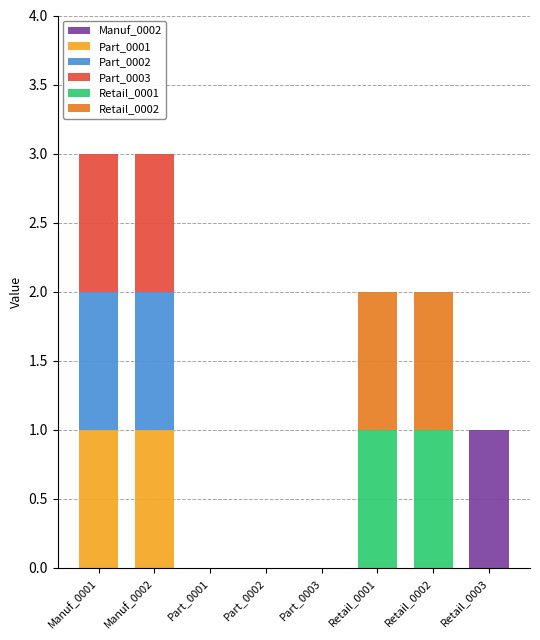

Rank the series at Part_0001 from lowest to highest value.

Manuf_0002, Part_0001, Part_0002, Part_0003, Retail_0001, Retail_0002